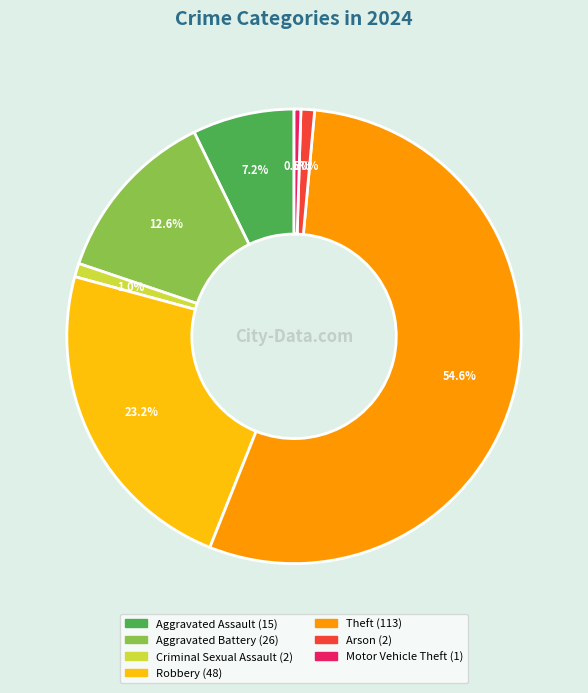

Count the number of slices in the pie.

7